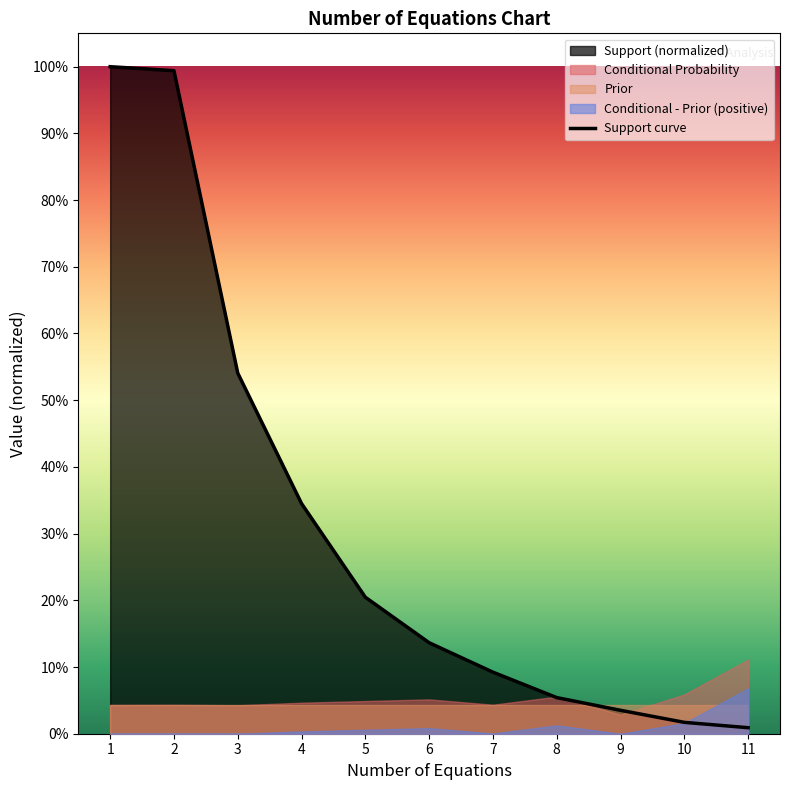

True or false: there are more than 0 points higher than both neighbors.

False